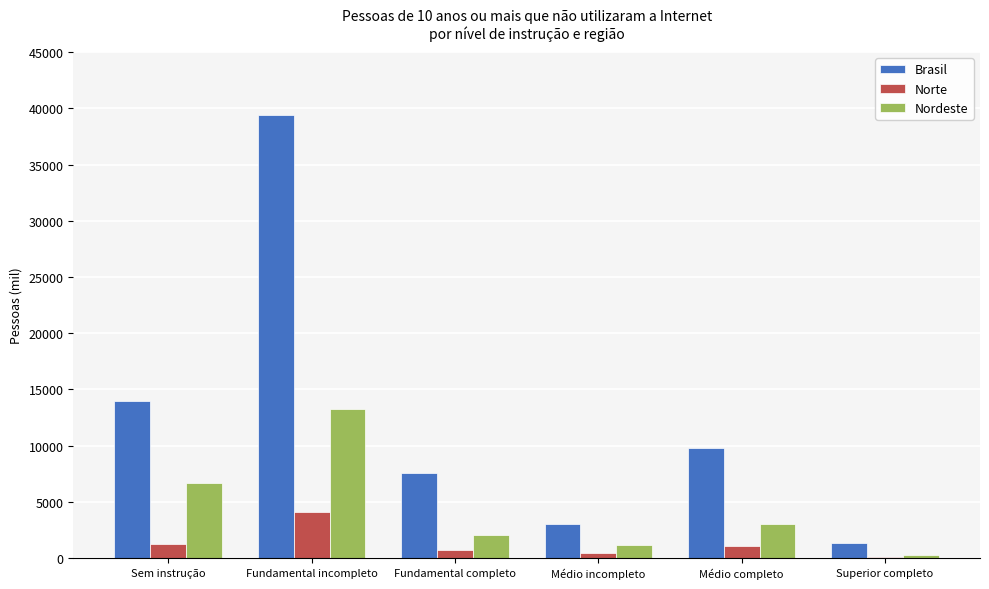

At which label does Brasil reach its peak?

Fundamental incompleto